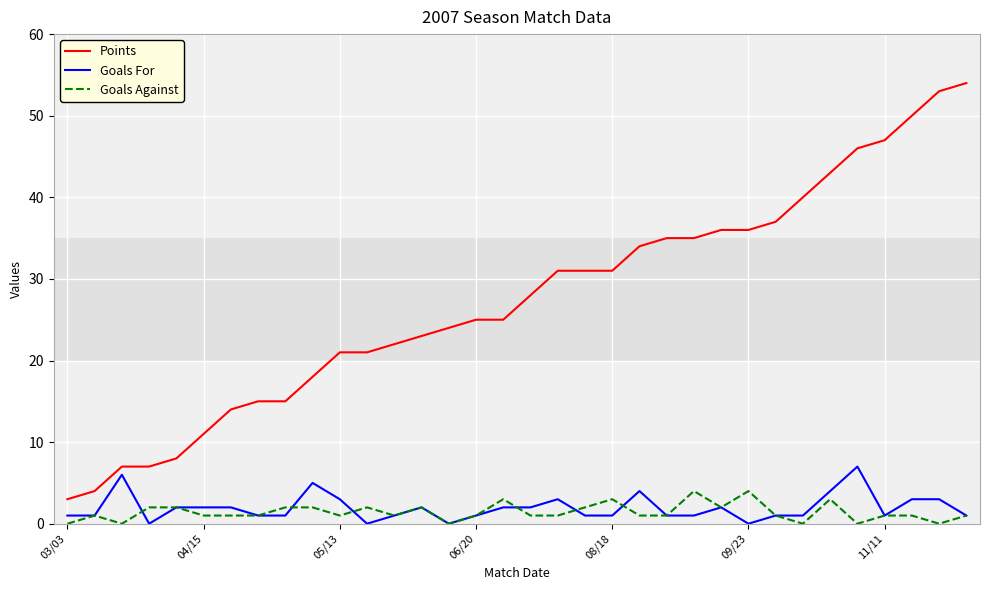

What are all the series names shown in the legend?

Points, Goals For, Goals Against